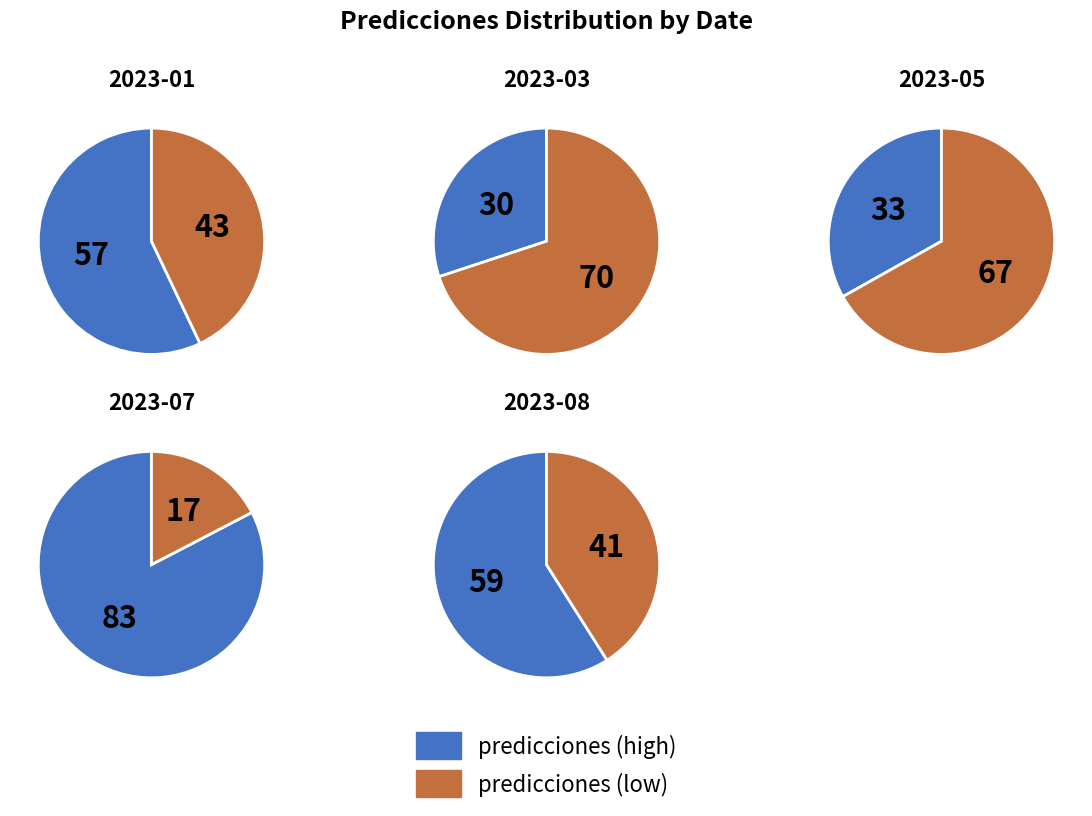

What percentage do 2023-03 and 2023-07 together represent?

43.0%